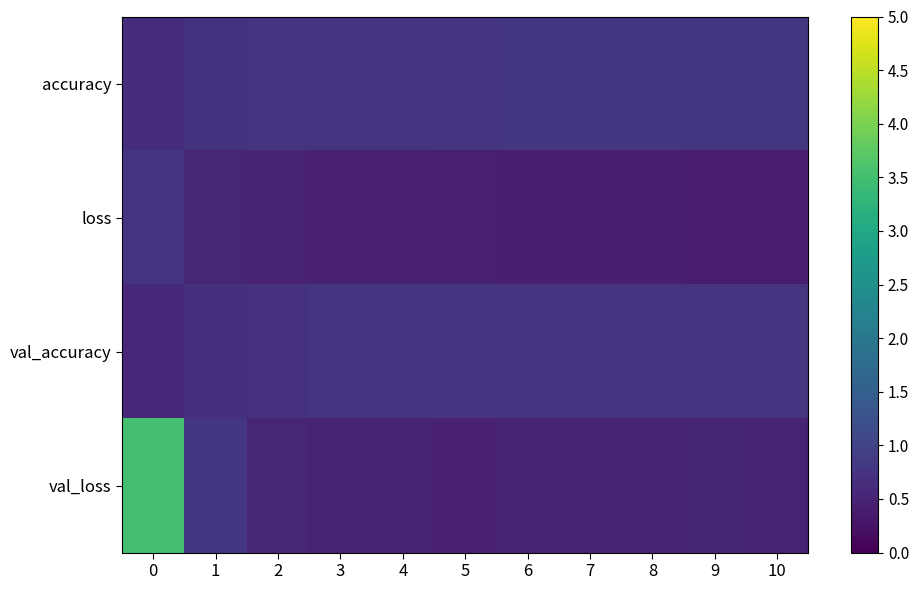

Which category has the lowest value across all series?

10